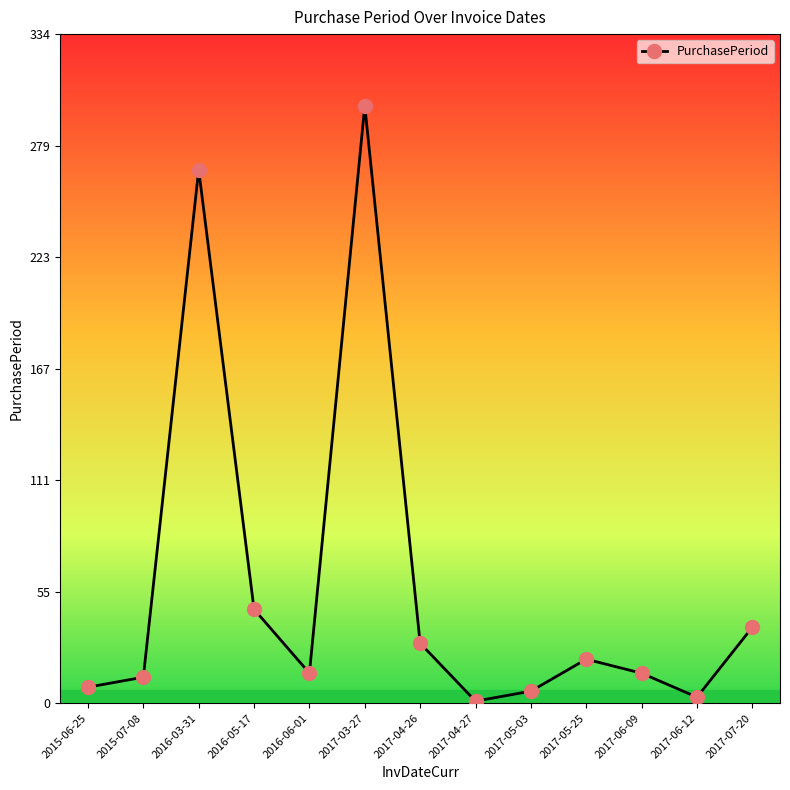

The chart shows a value of 22 at 2017-05-25. True or false?

True